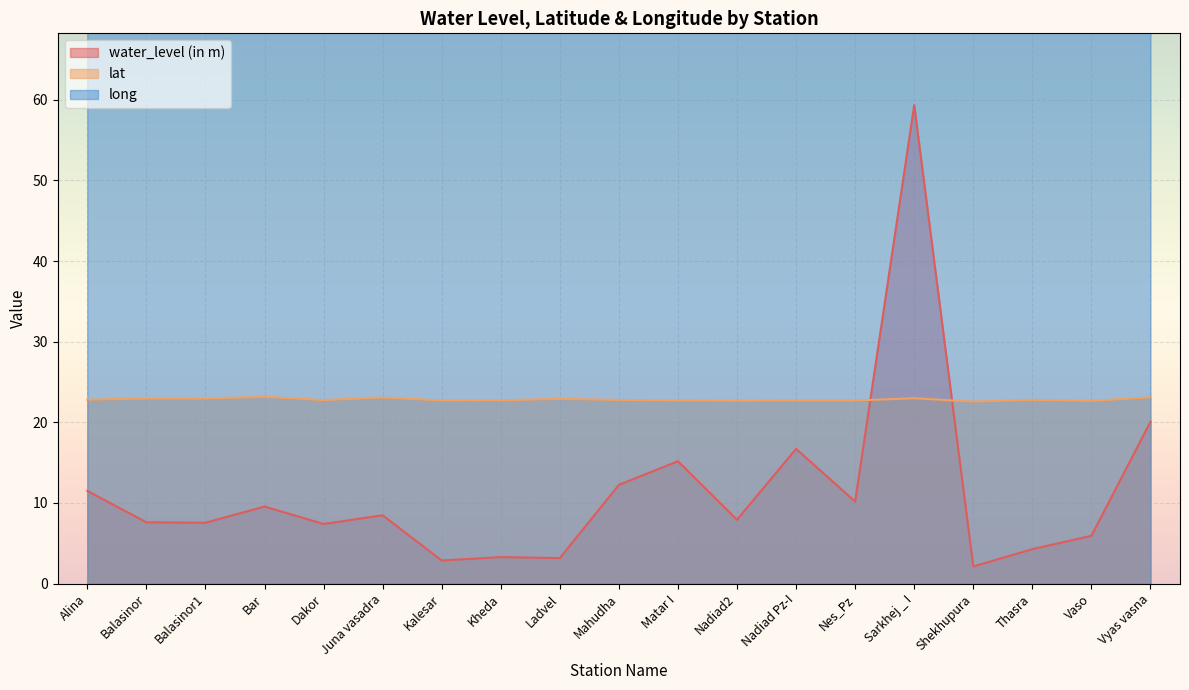

At which category does long reach its first local peak?

Balasinor